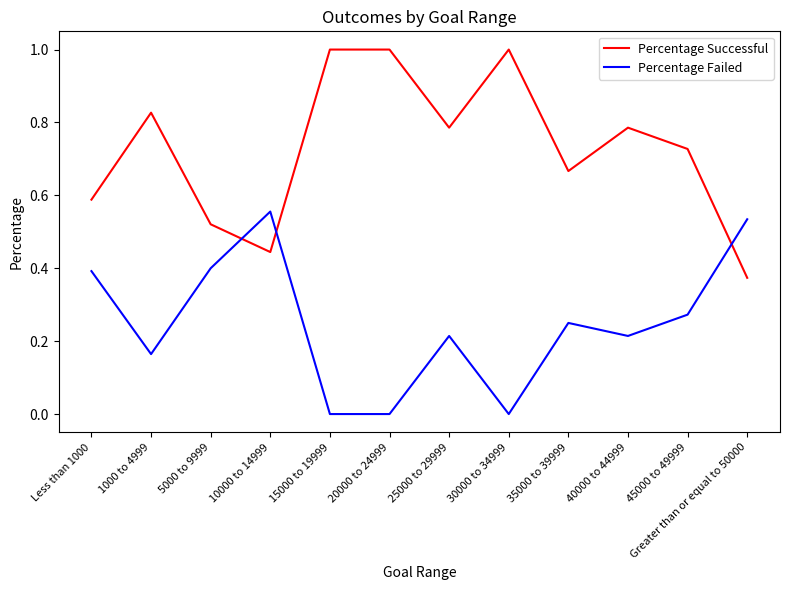

The value of Percentage Failed at Greater than or equal to 50000 is 1.0. True or false?

False